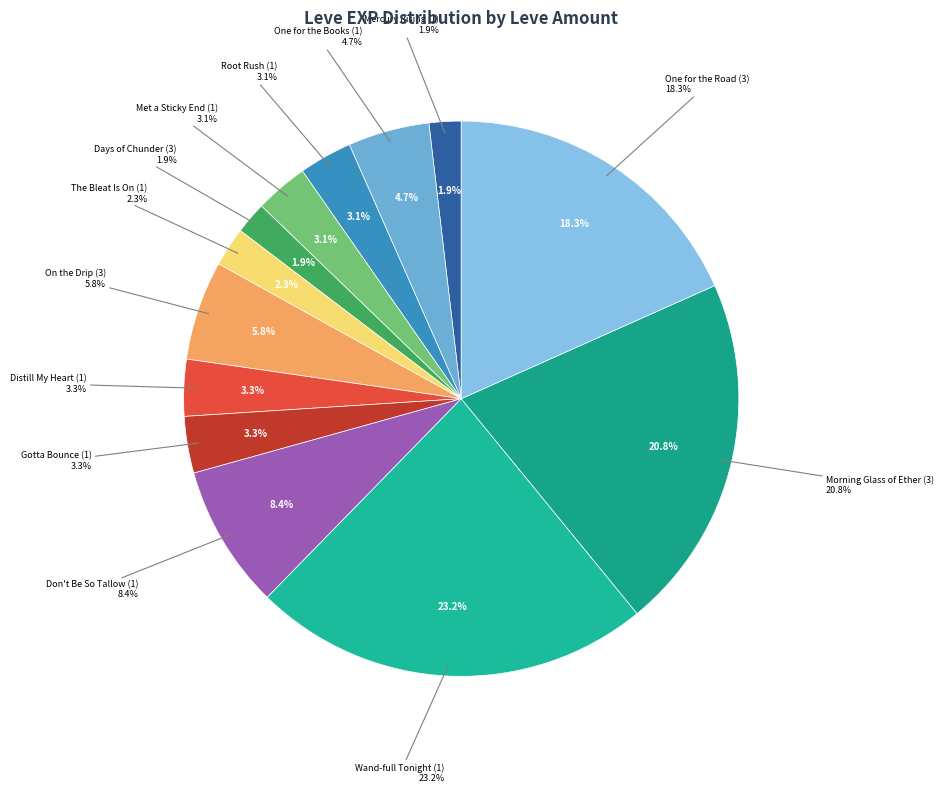

What percentage is the 1 slice, to the nearest percent?

21%